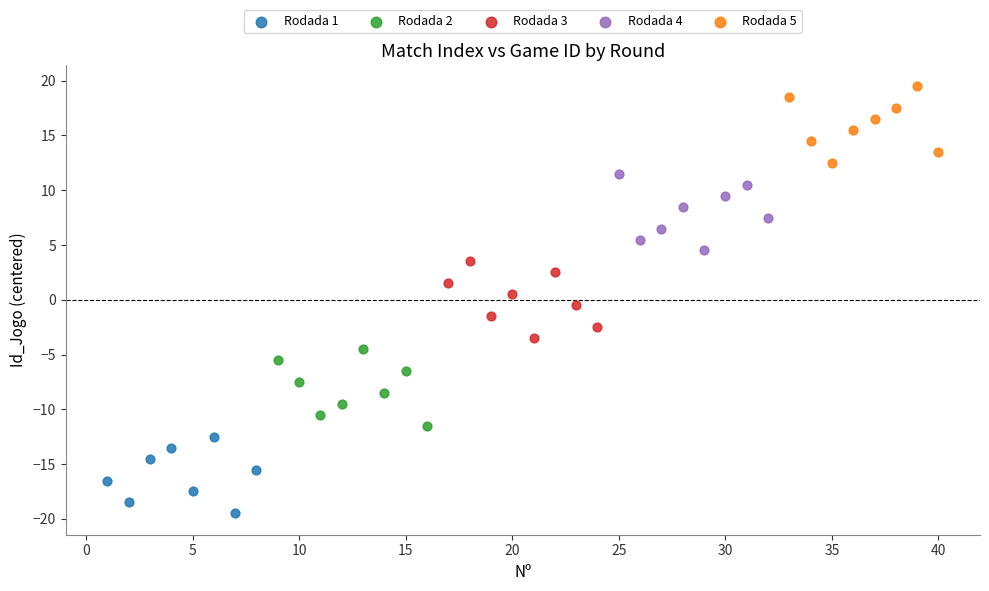

Which series reaches the maximum Y coordinate?

Rodada 5